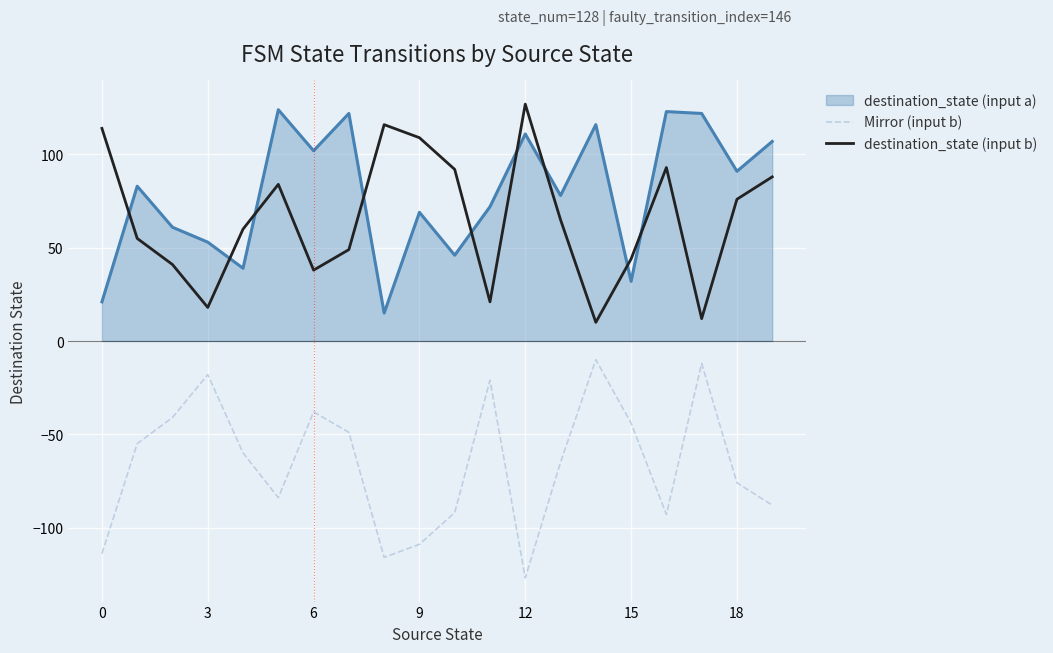

True or false: destination_state (input b) and destination_state (input a) cross at least once.

True